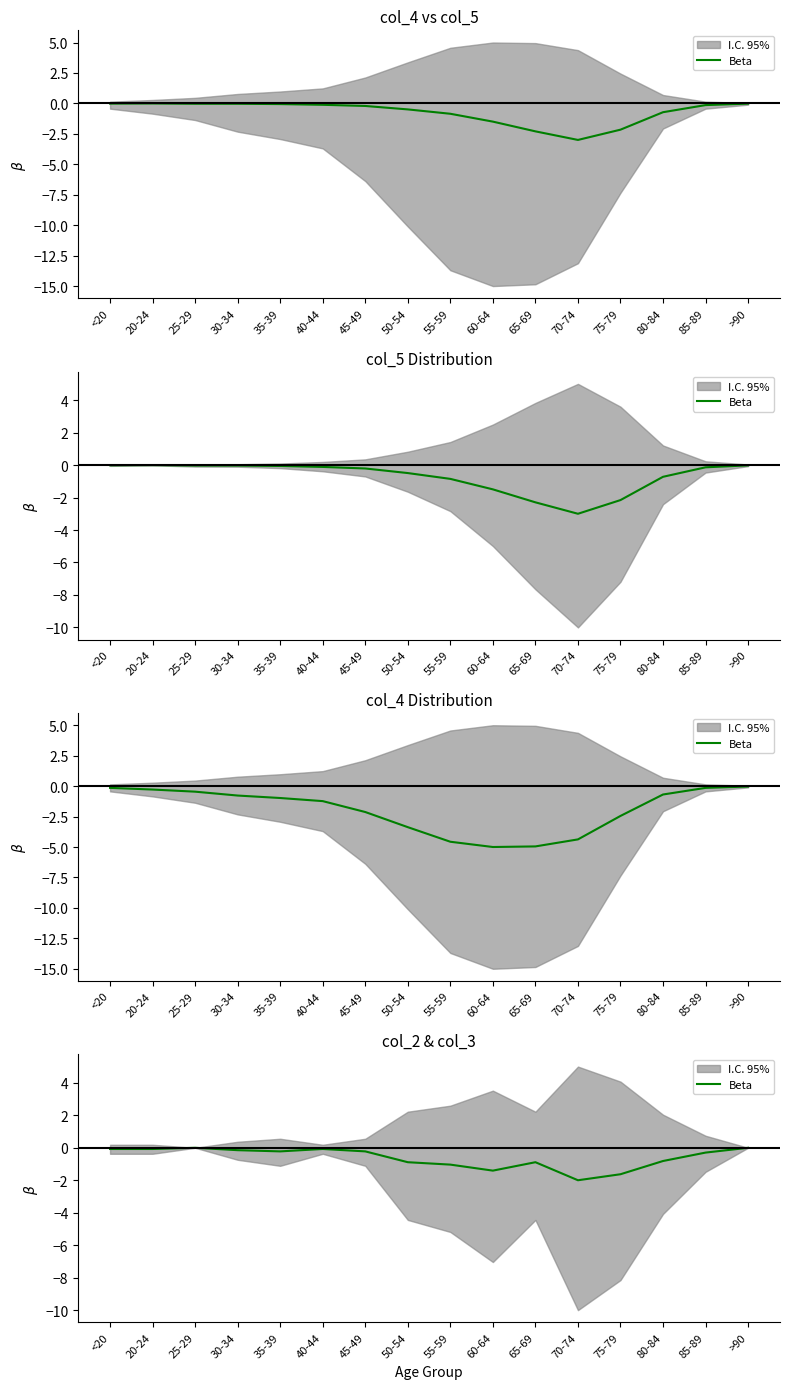

The chart shows a value of -1.2 at 65-69. True or false?

False